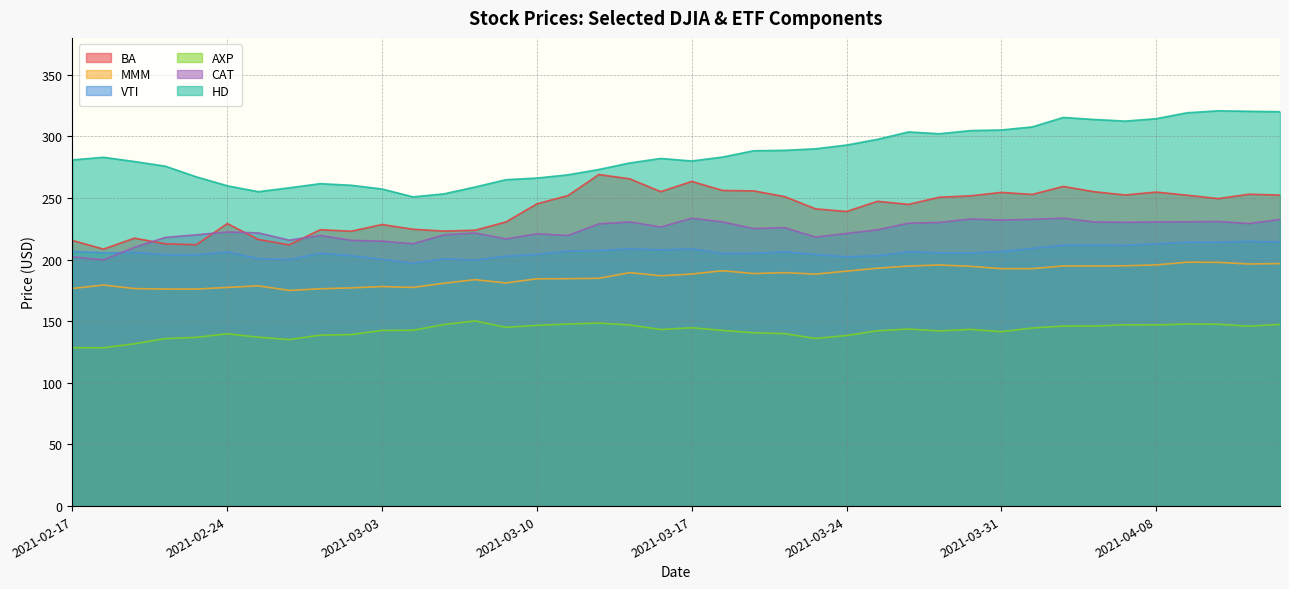

True or false: MMM and VTI cross at least once.

False